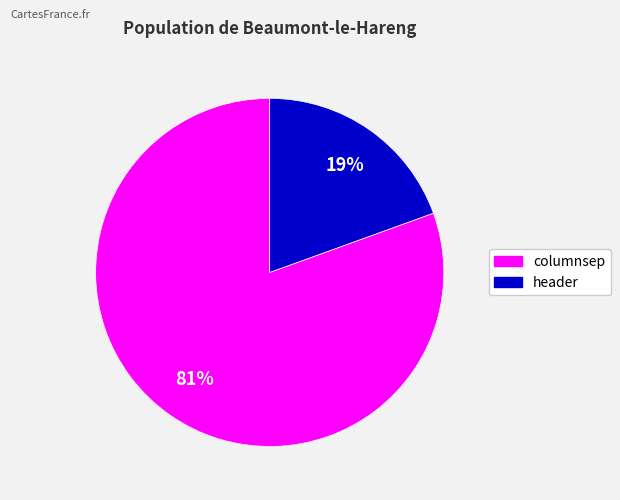

Rank the categories by value from highest to lowest.

columnsep, header